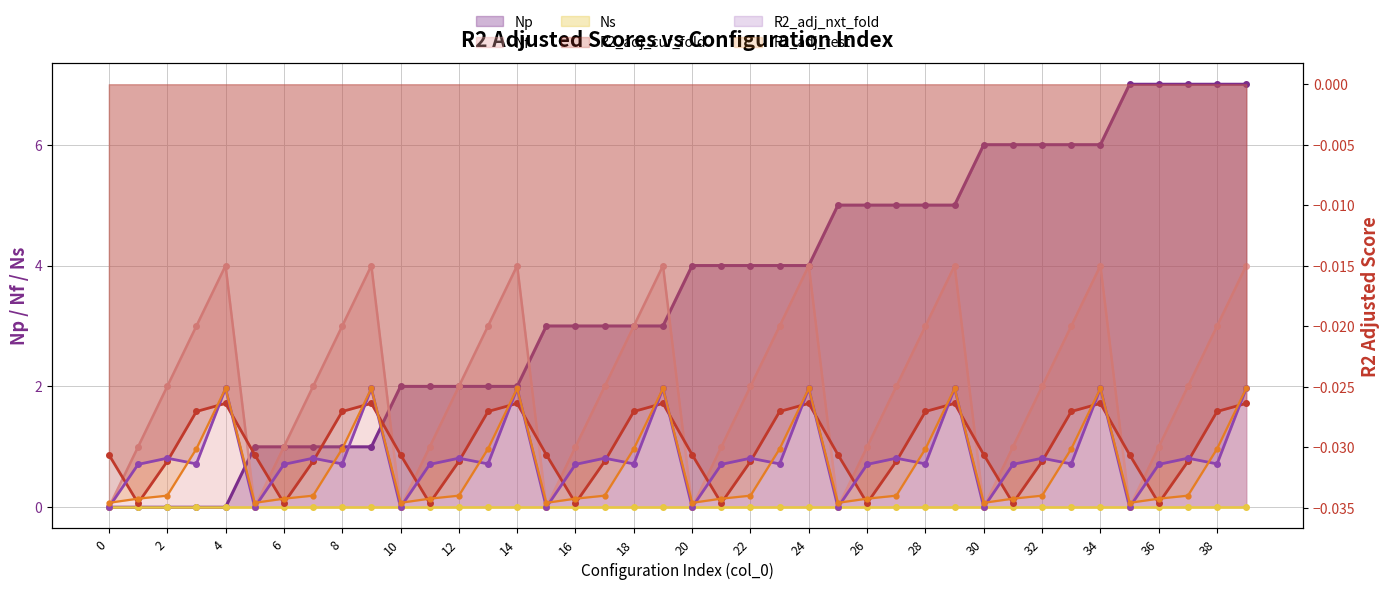

Rank the categories by R2_adj_nxt_fold value from lowest to highest.

0, 5, 10, 15, 20, 25, 30, 35, 1, 6, 11, 16, 21, 26, 31, 36, 3, 8, 13, 18, 23, 28, 33, 38, 2, 7, 12, 17, 22, 27, 32, 37, 4, 9, 14, 19, 24, 29, 34, 39